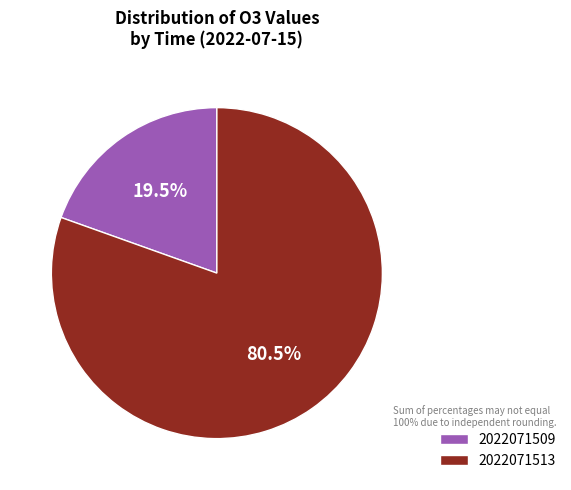

True or false: 2022071513 accounts for 75% of the total.

False